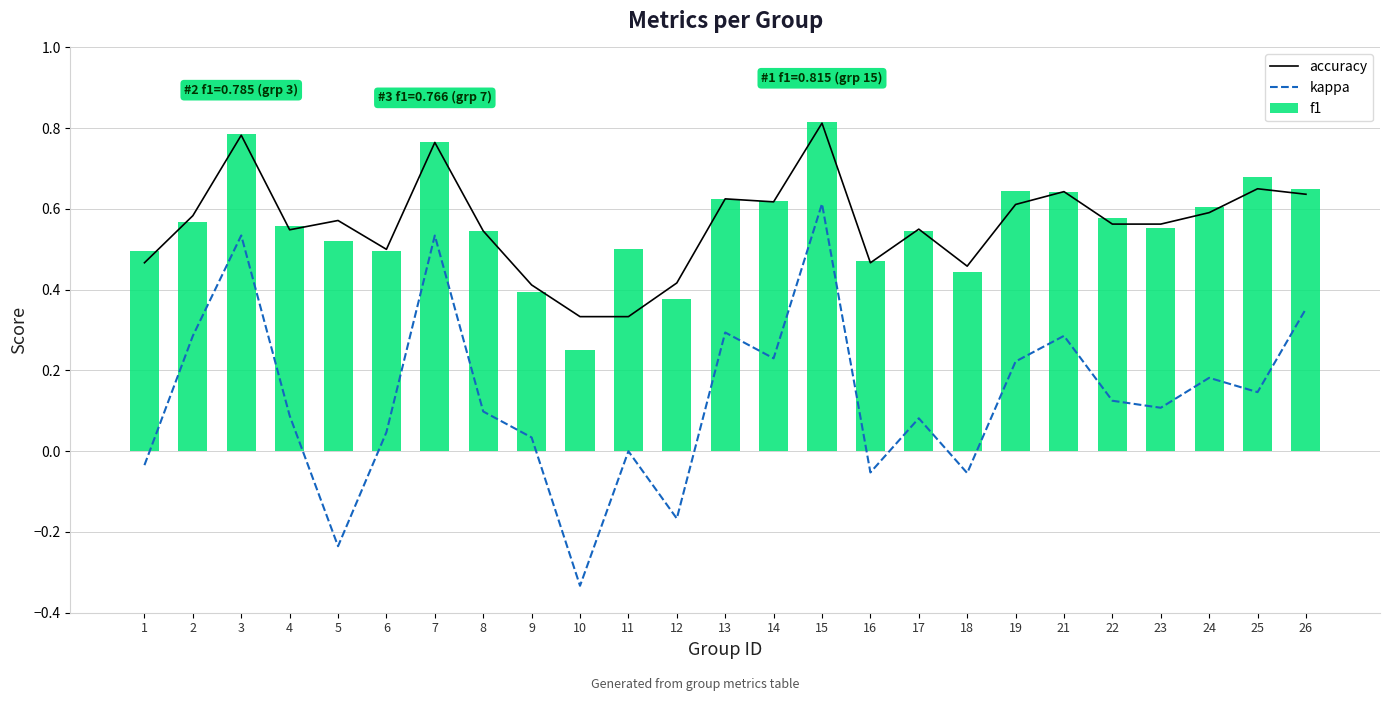

What is the value of the f1 bar at the 3rd from the left?

0.8